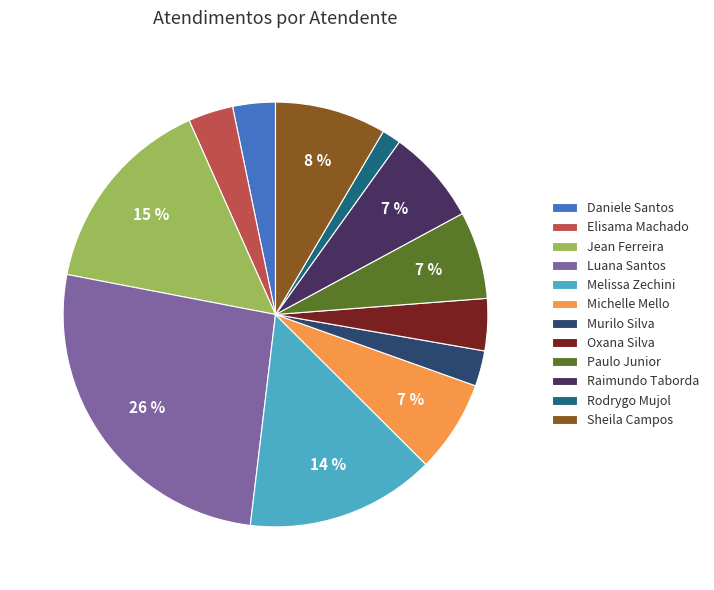

What percentage is the Jean Ferreira slice, to the nearest percent?

15%